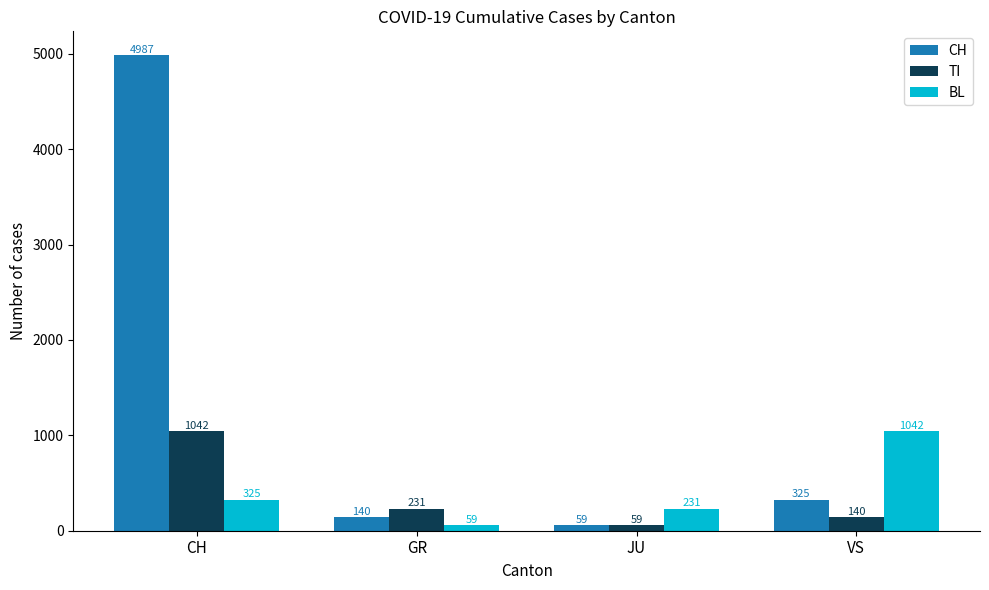

What is the difference between the highest and lowest values at VS?

902